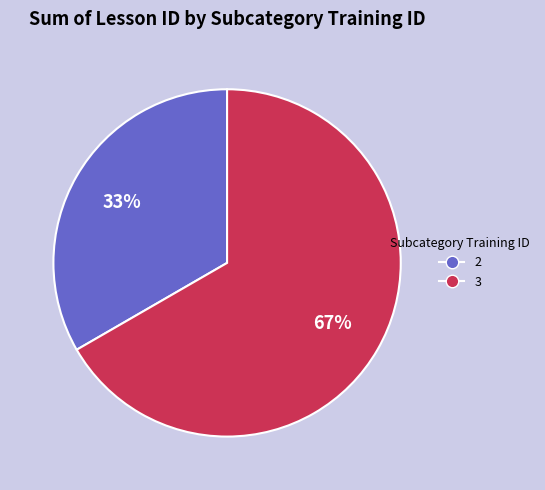

What percentage is the 2 slice, to the nearest percent?

33%